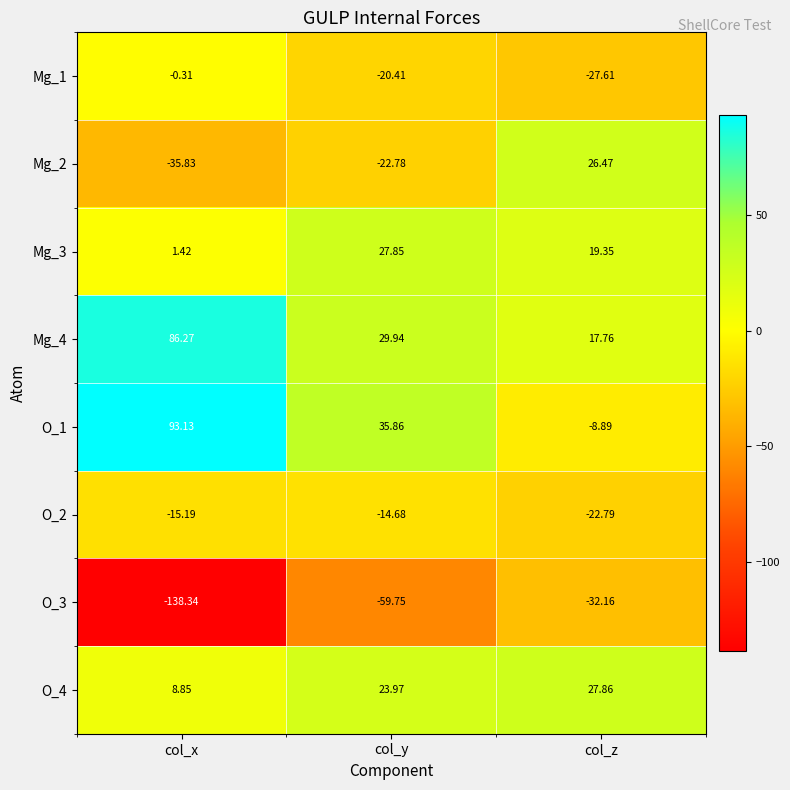

At which label is O_3 closest to -85?

col_y